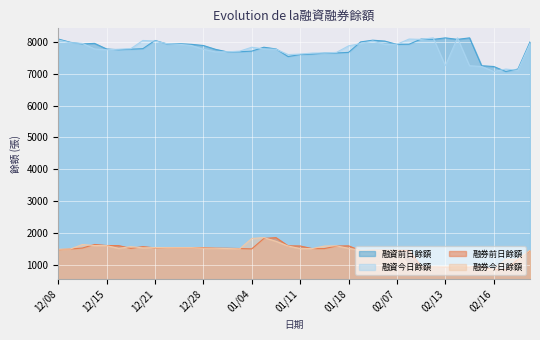

True or false: 融資前日餘額 has more than 2 points higher than both neighbors.

True